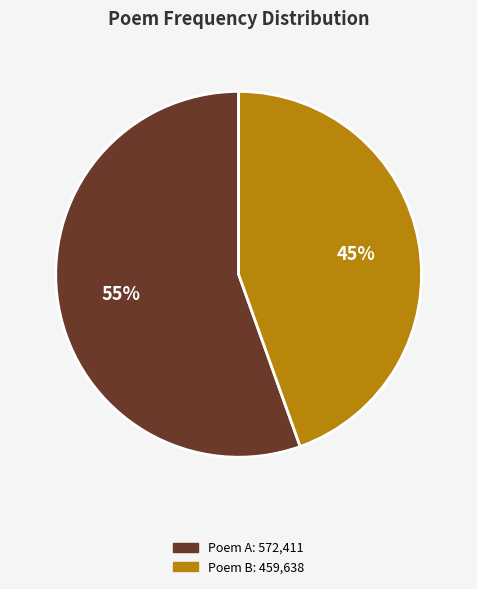

Is there any slice that represents more than half of the pie?

Yes